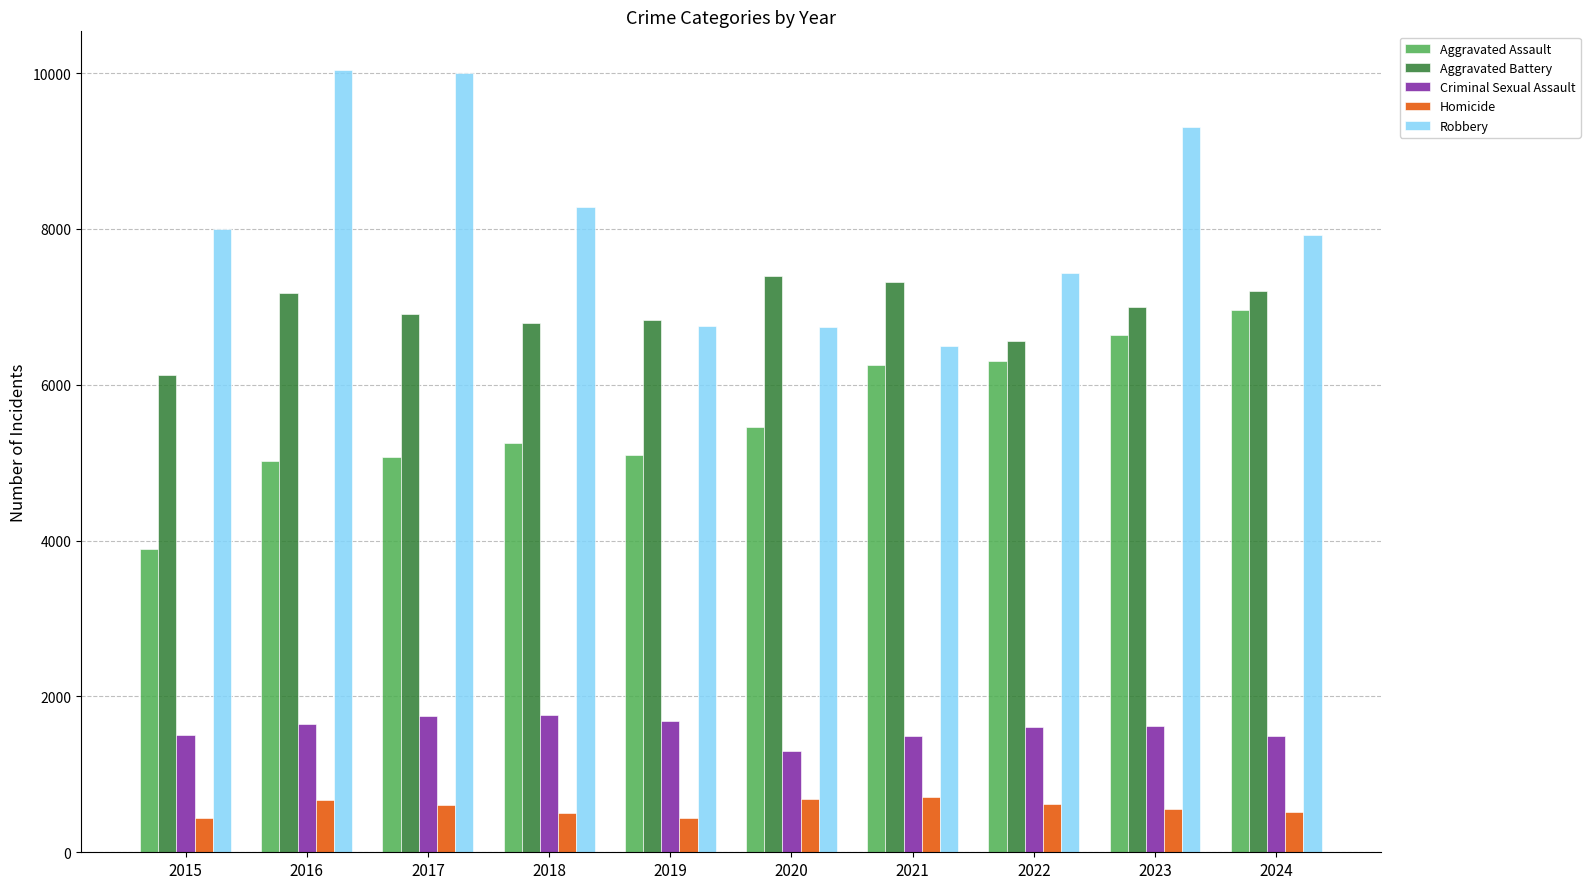

How many bars are there in total?

50